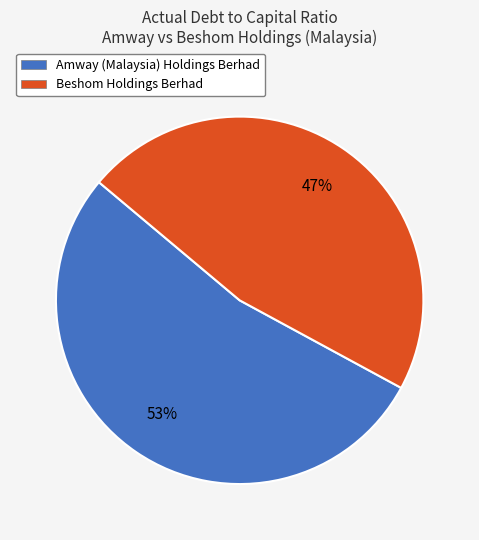

What percentage is the Beshom Holdings Berhad slice, to the nearest percent?

47%